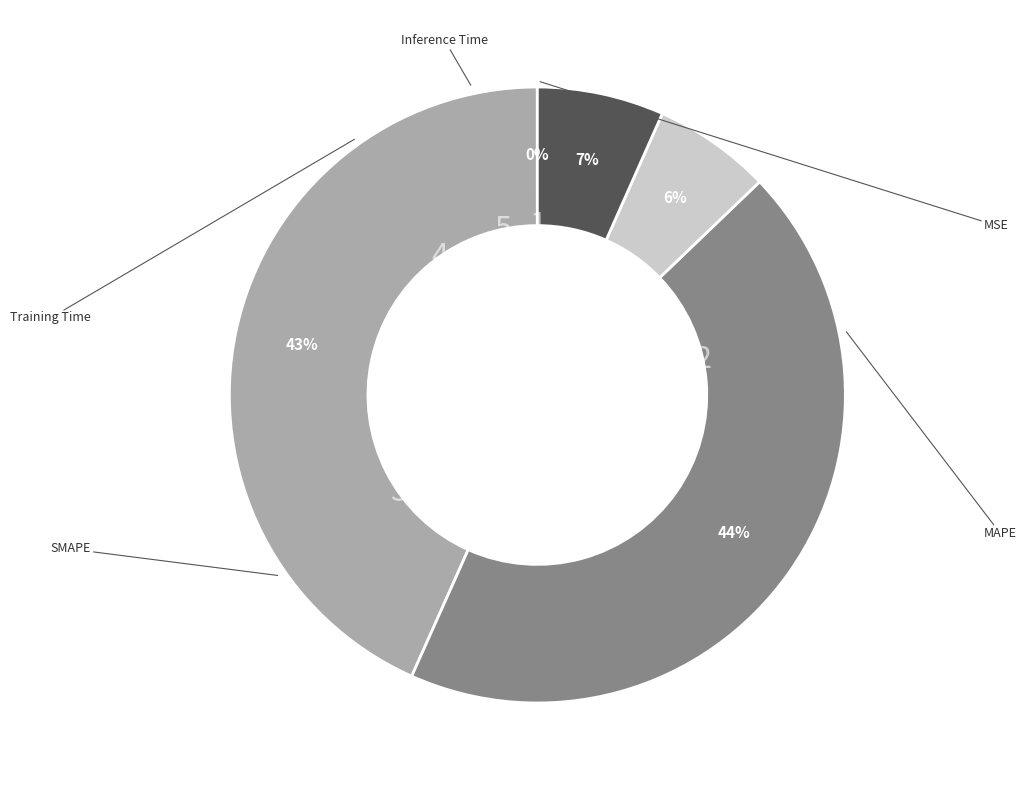

To the nearest percent, what is the difference between the largest and smallest slice percentages?

44%